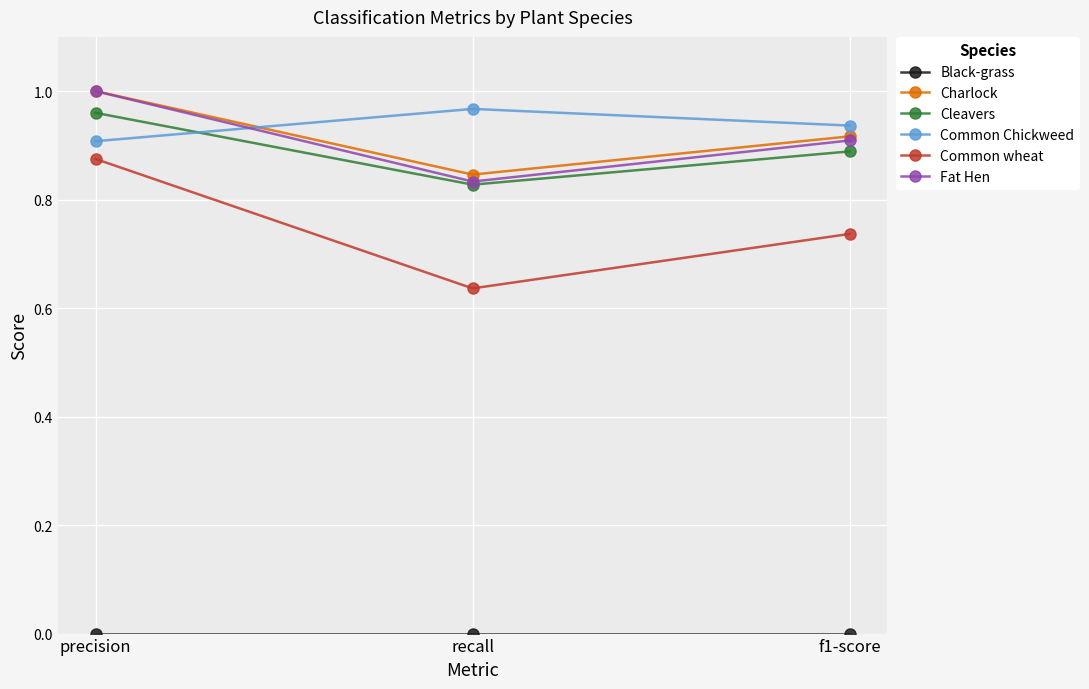

Between precision and recall, which series saw the biggest shift?

Common wheat